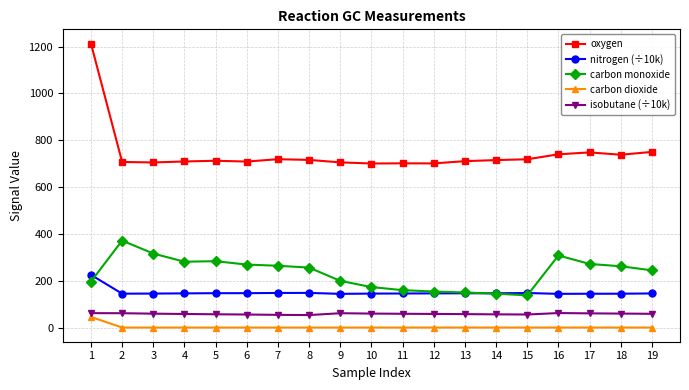

Where is the first local maximum for carbon monoxide?

2